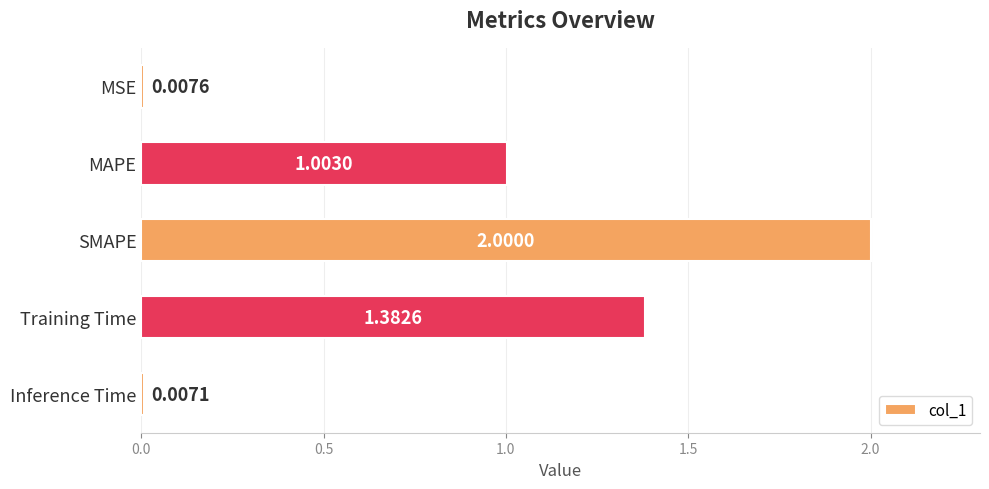

At which label is the value closest to 1?

MAPE